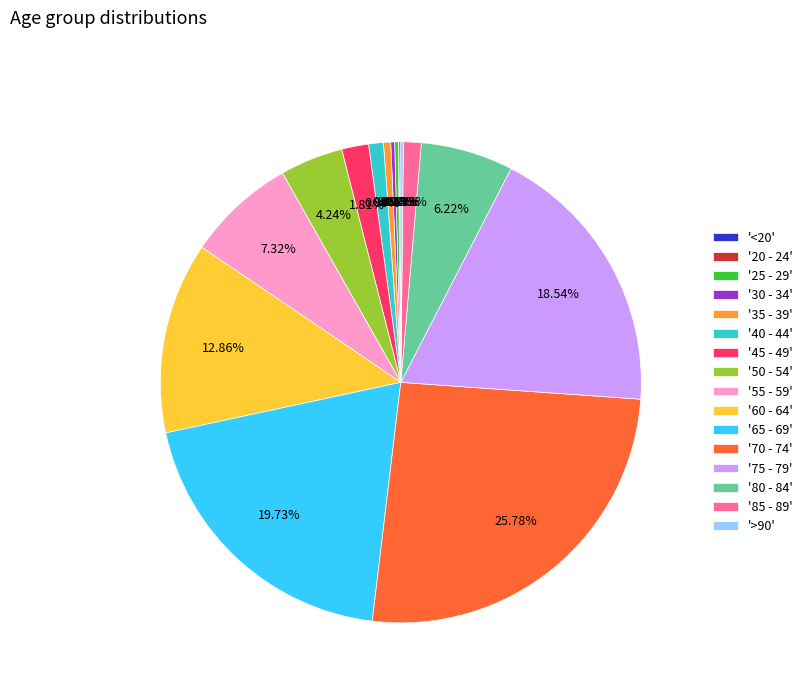

Does any single category account for the majority?

No